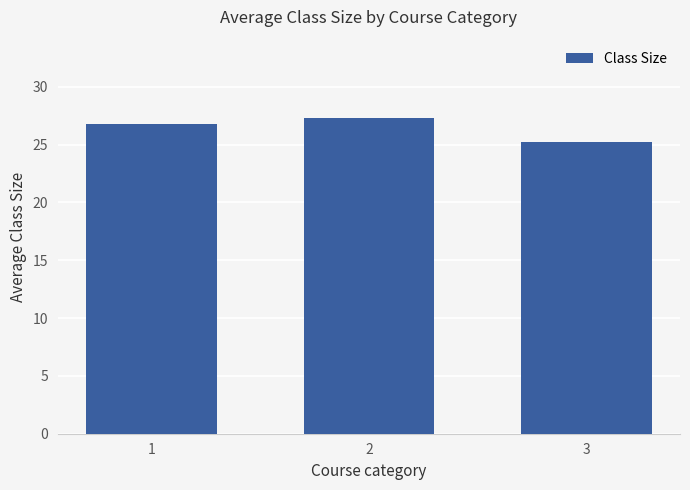

Approximately how many times larger is the value at 3 compared to 2?

0.9